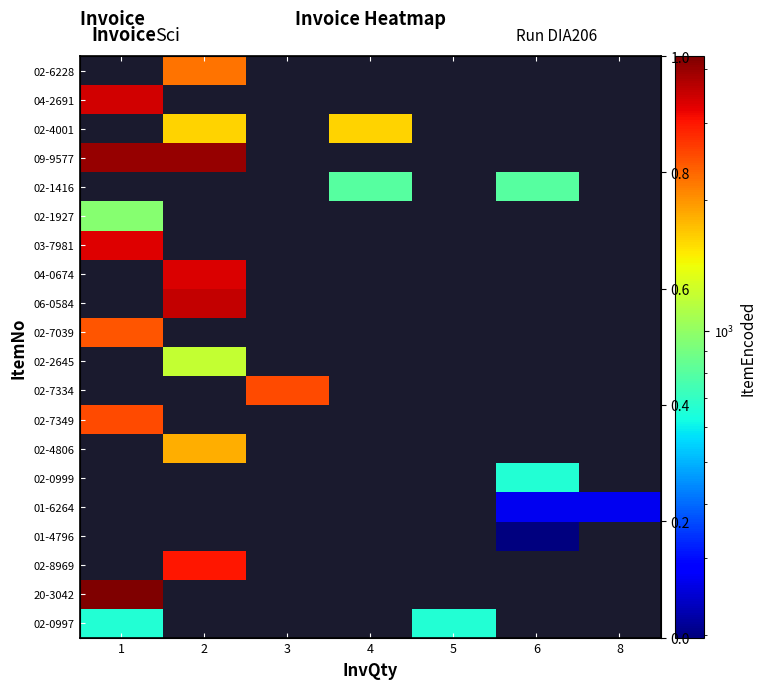

At which category is the sum across all series the highest?

1